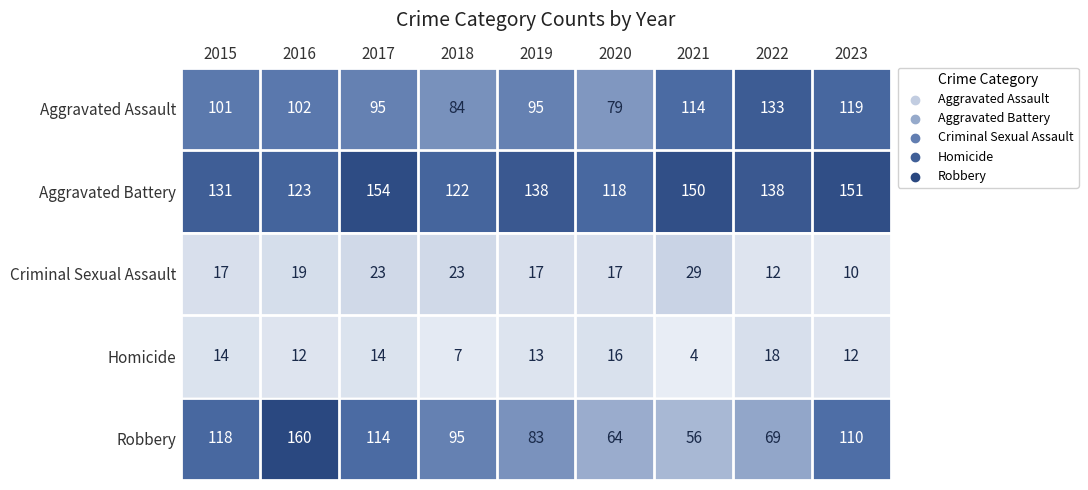

Between 2015 and 2021, which series saw the biggest shift?

Robbery